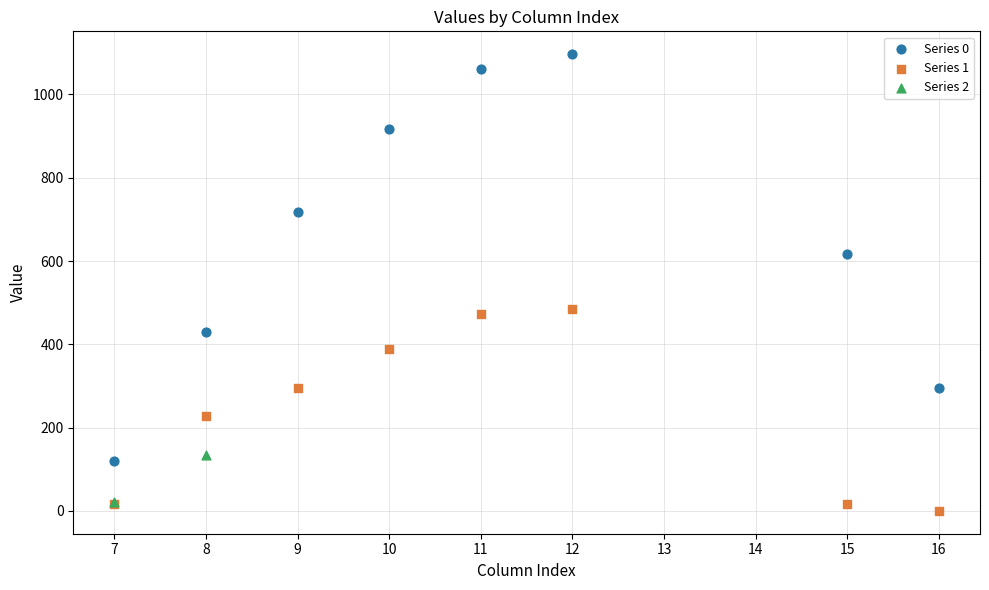

Which series reaches the maximum Y coordinate?

Series 0